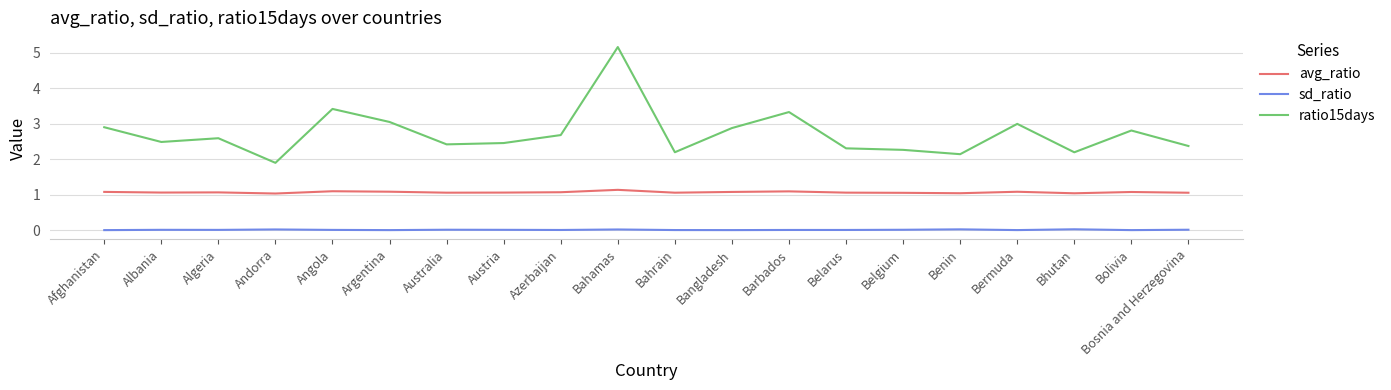

Rank the series by their maximum value, from highest to lowest.

ratio15days, avg_ratio, sd_ratio